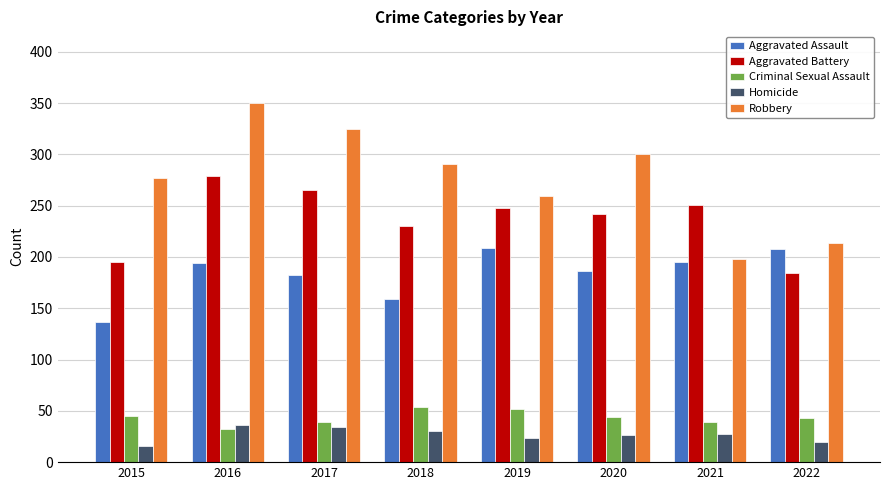

How many Aggravated Battery values are between 230 and 265?

5